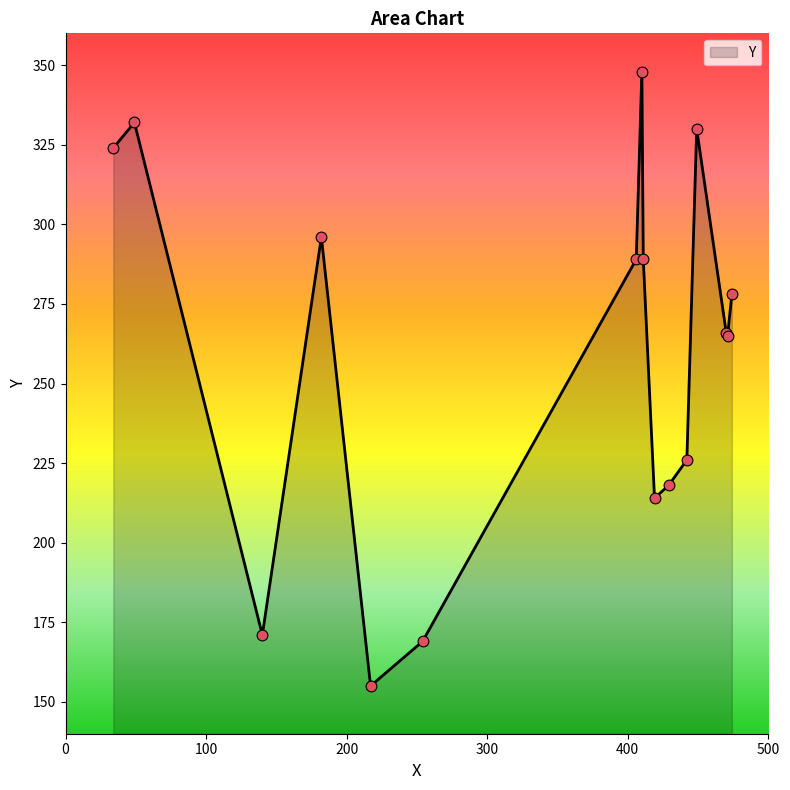

What is the smallest value displayed?

155